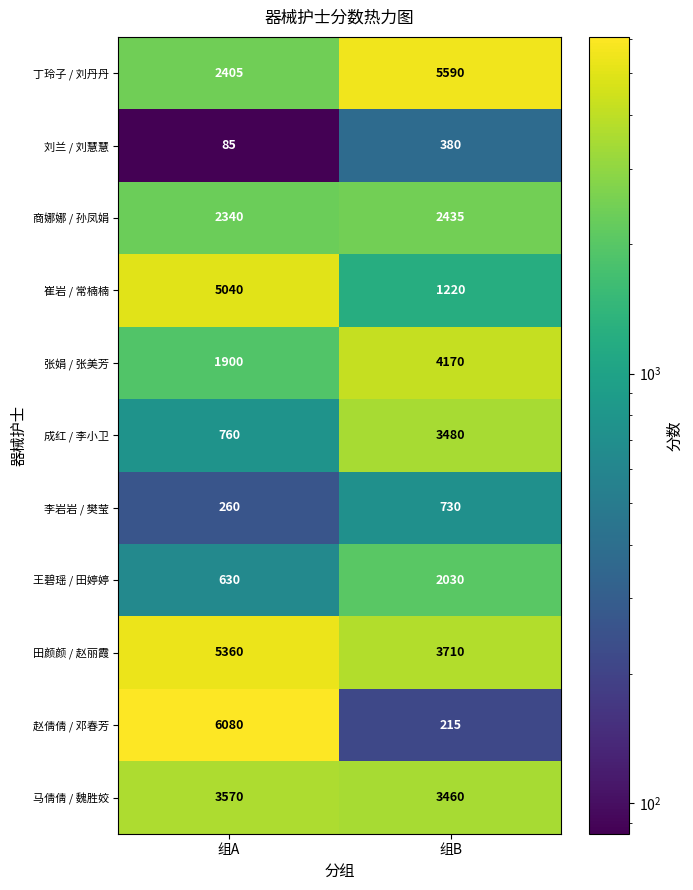

Which category has the highest value across all series?

组A